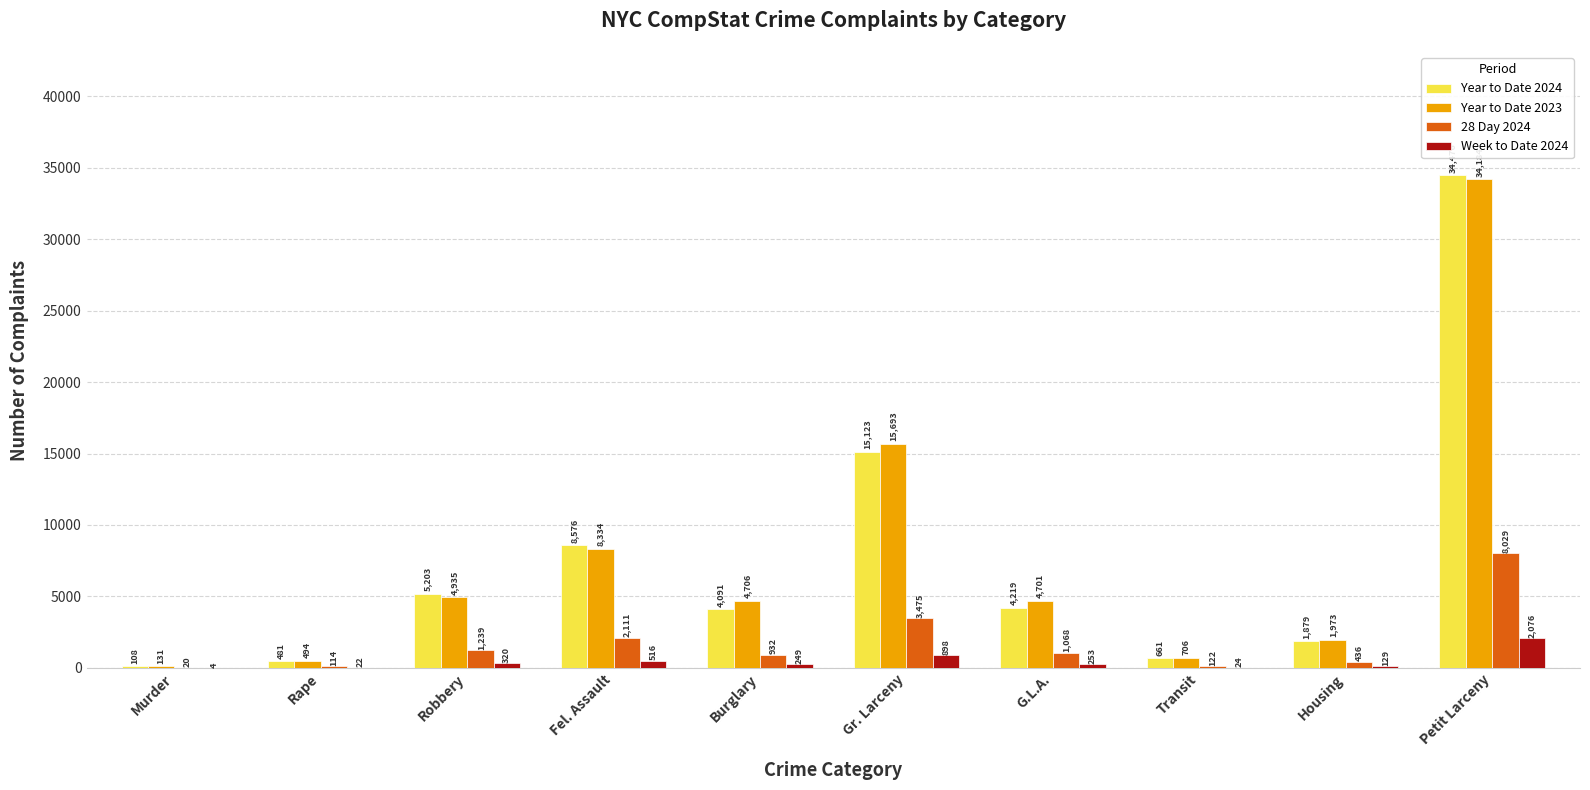

True or false: Year to Date 2024 has a value of 4091 at Burglary.

True